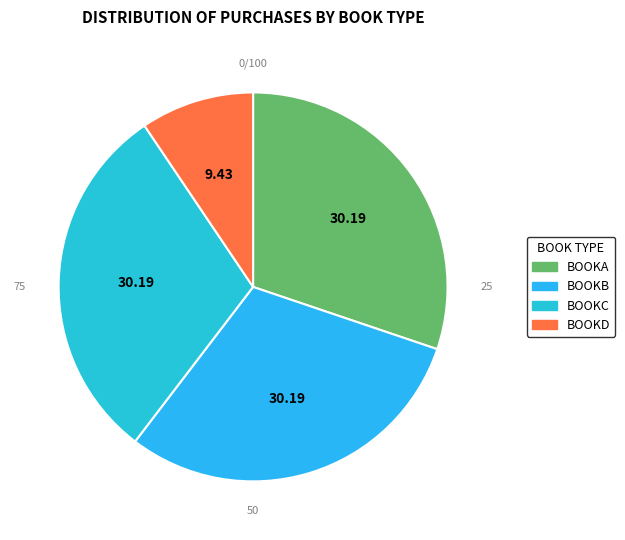

To the nearest percent, what is the average slice percentage?

25%